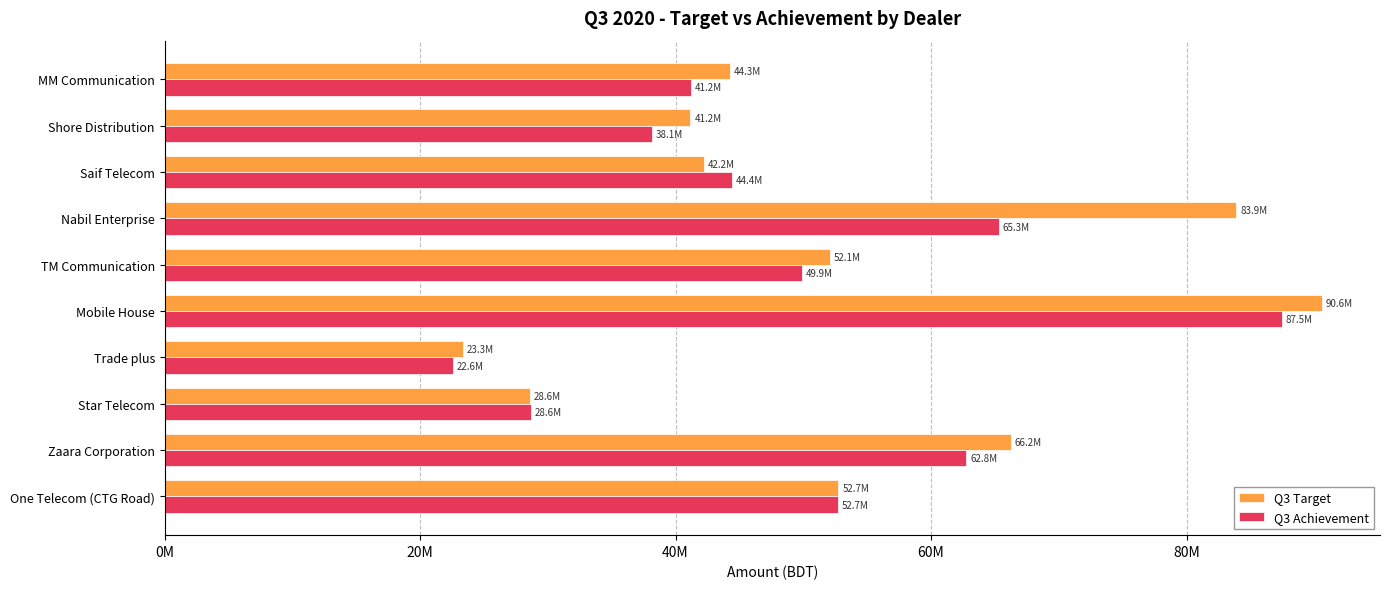

What is the sum of all Q3 Target values?

525156667.5